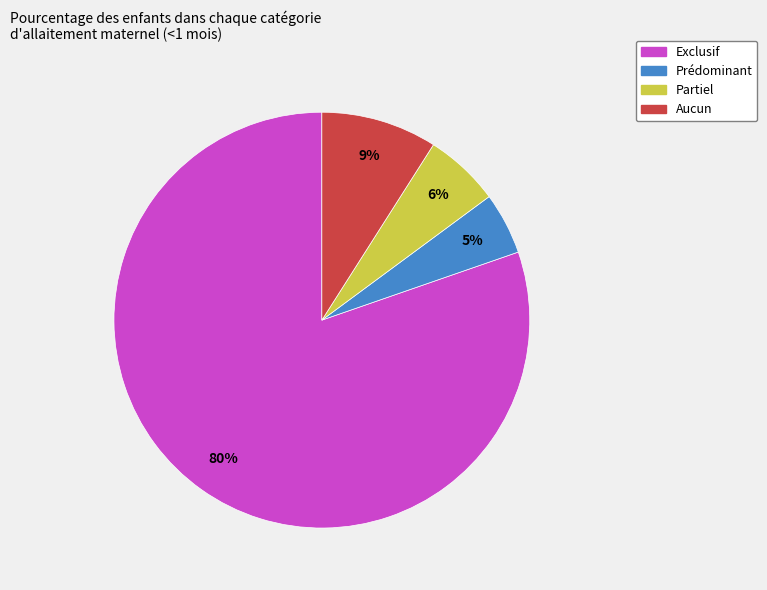

To the nearest percent, what portion does Aucun represent?

9%